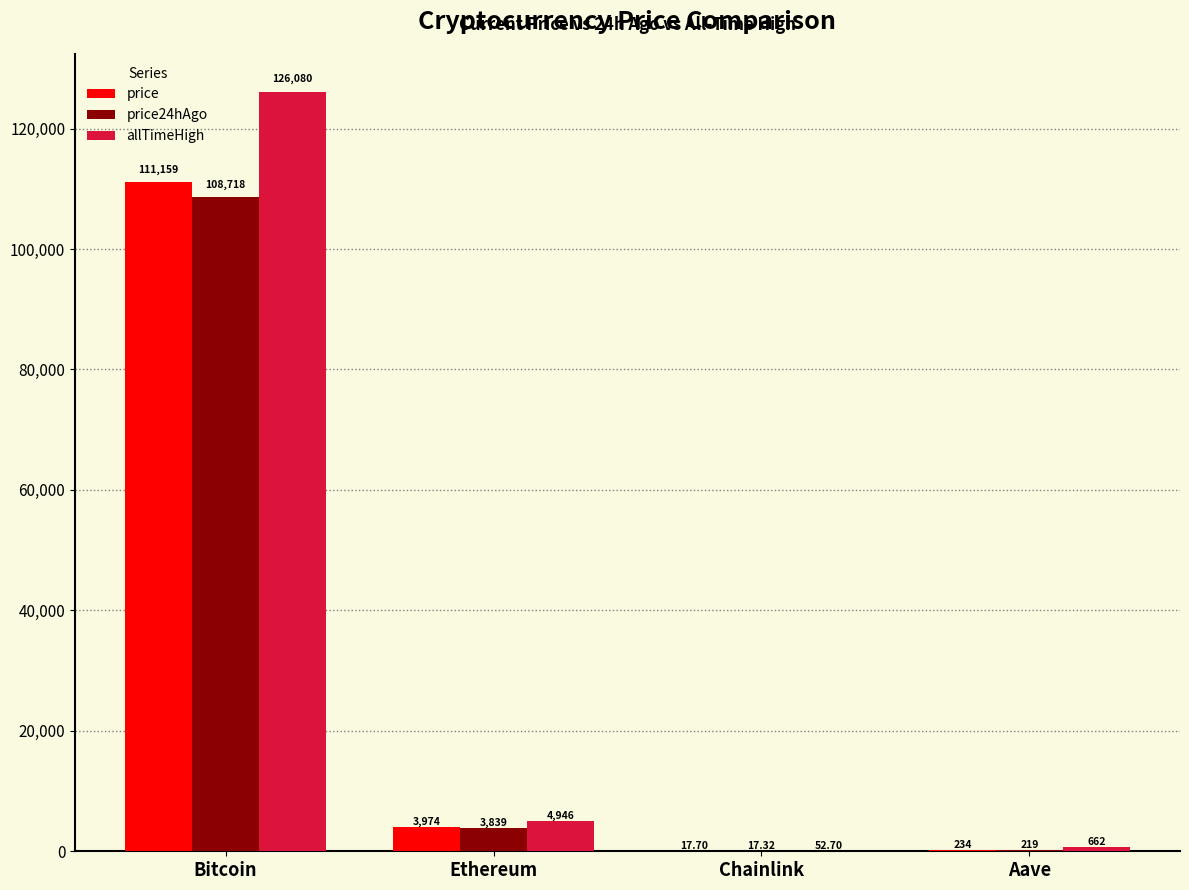

What is the maximum value shown in the chart?

126080.0